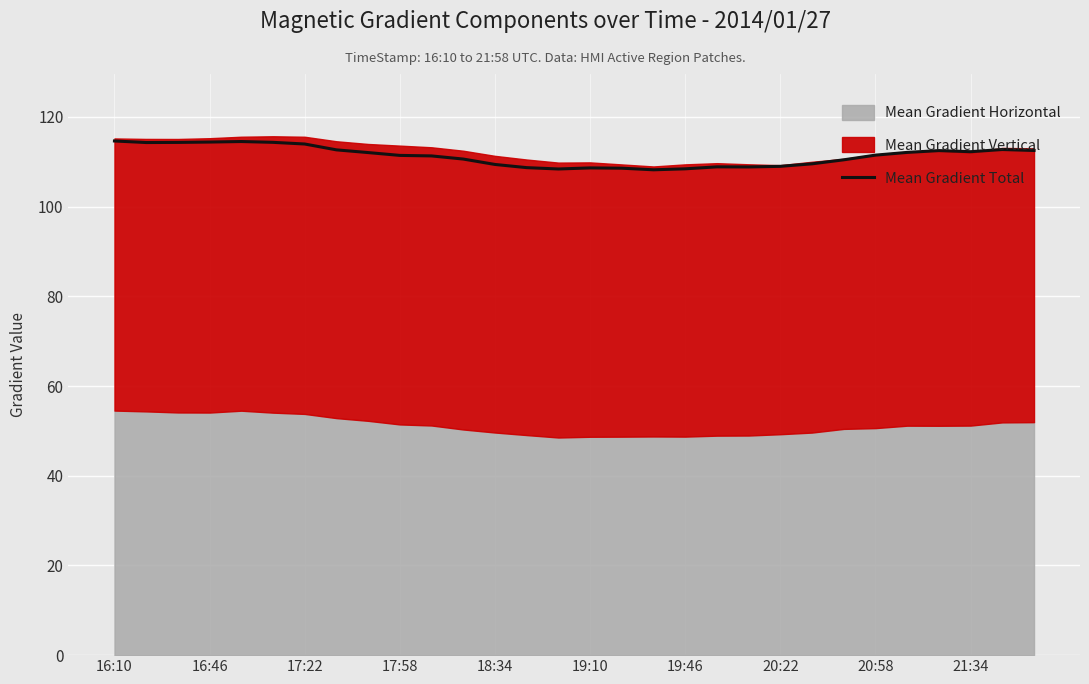

What is the highest value of the Mean Gradient Total series?

114.6